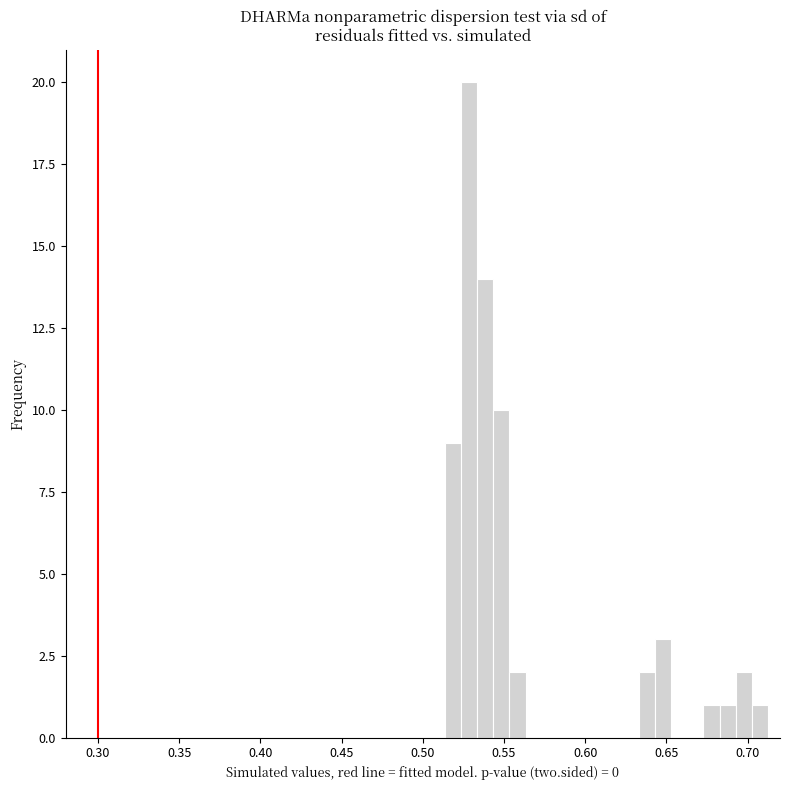

Read against the x-axis, roughly where is the centre of the tallest bar?

0.530